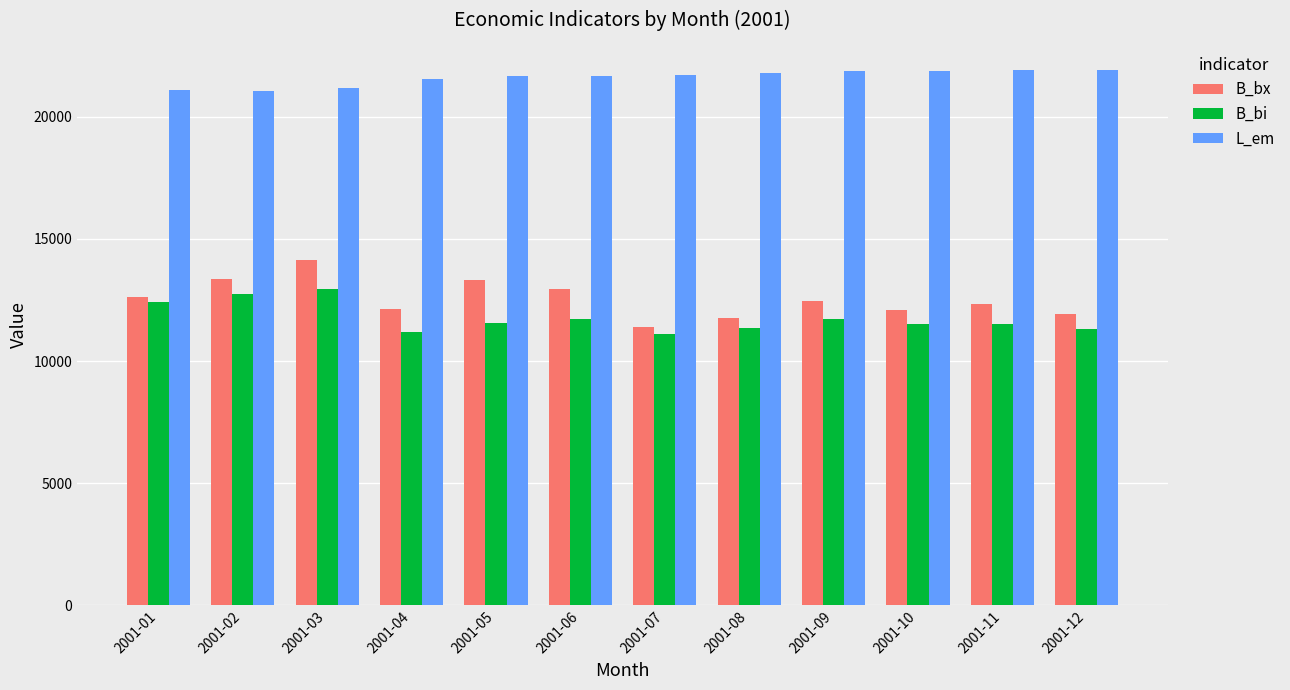

What is the sum of all B_bx values?

150439.1